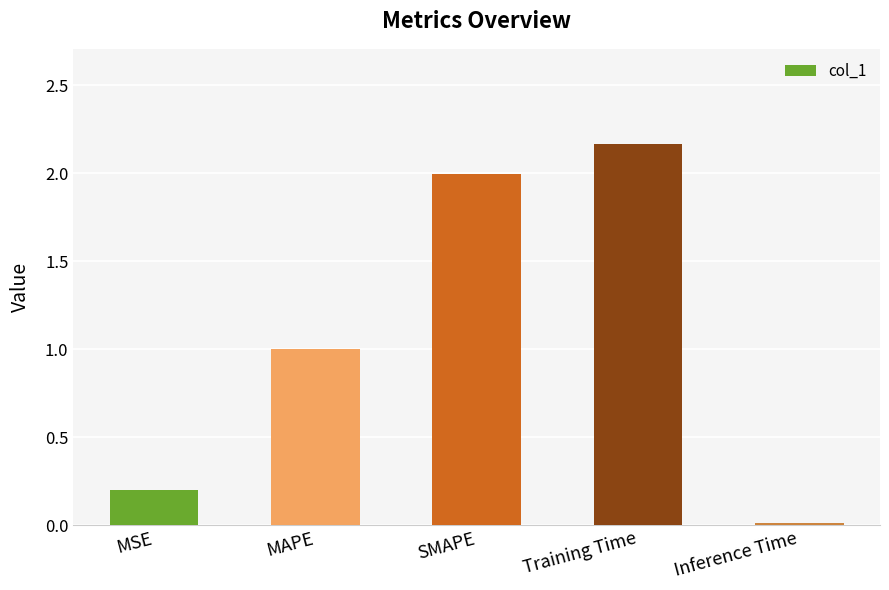

What position from the right is SMAPE?

3